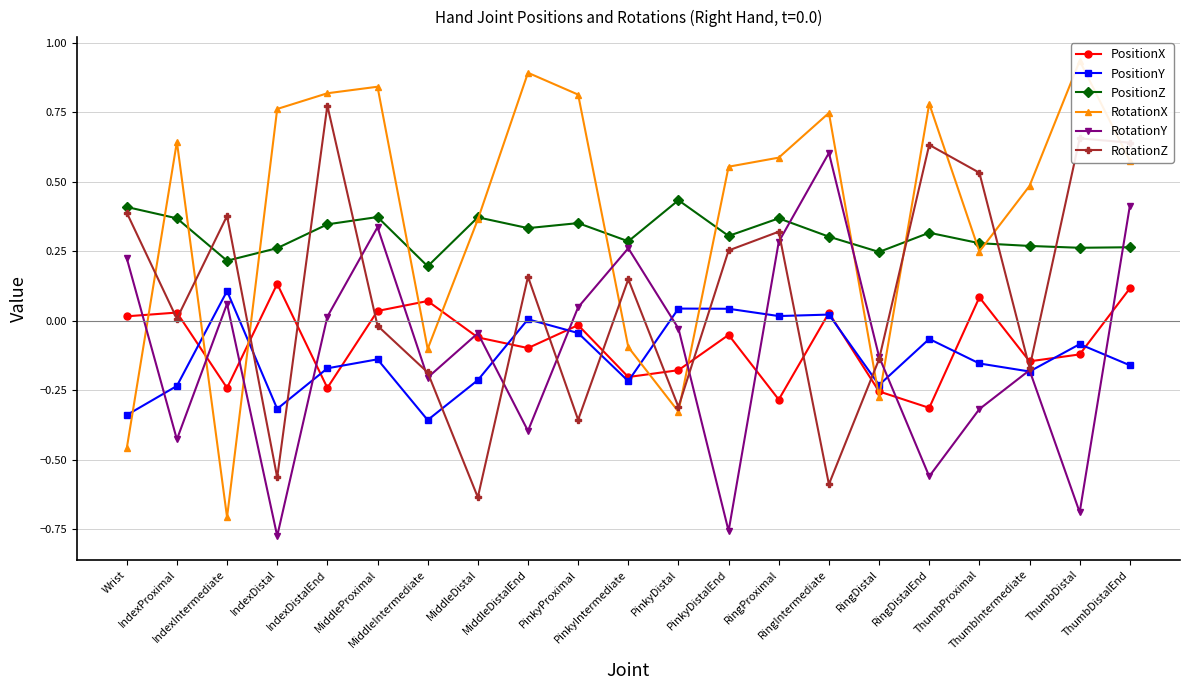

True or false: RotationZ has more than 0 interior local peaks.

True